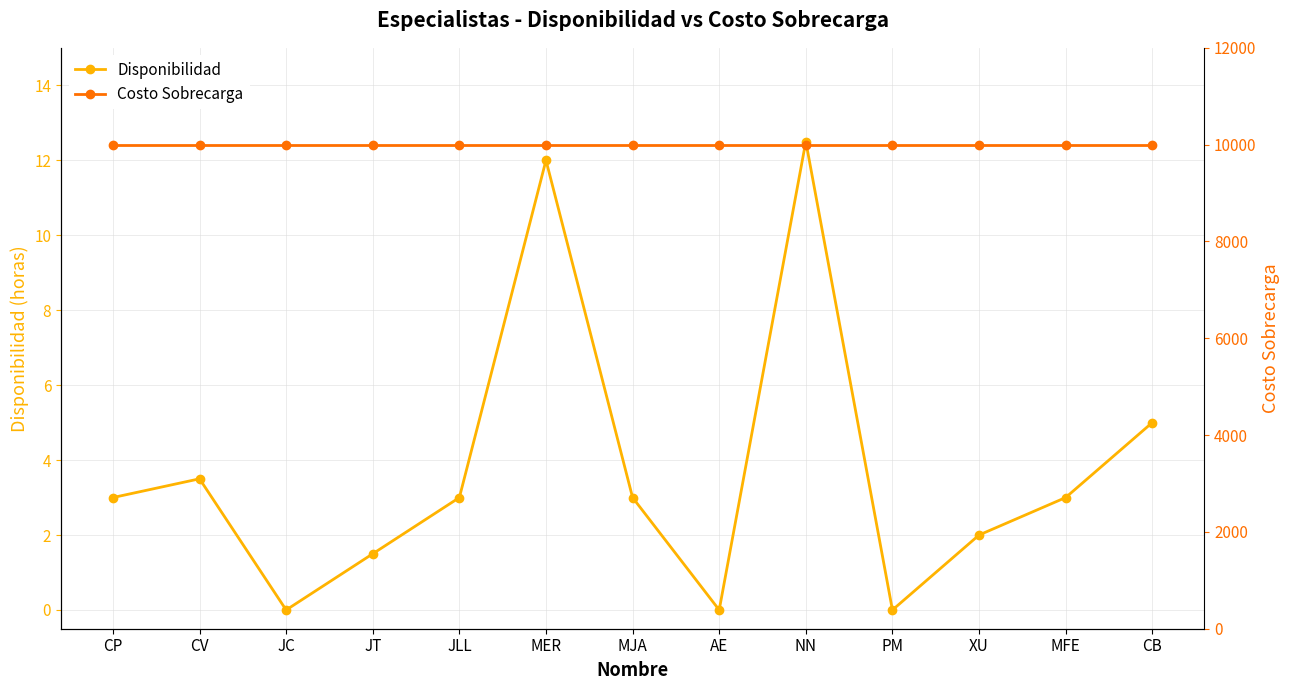

How many interior local valleys does the Disponibilidad series have?

3